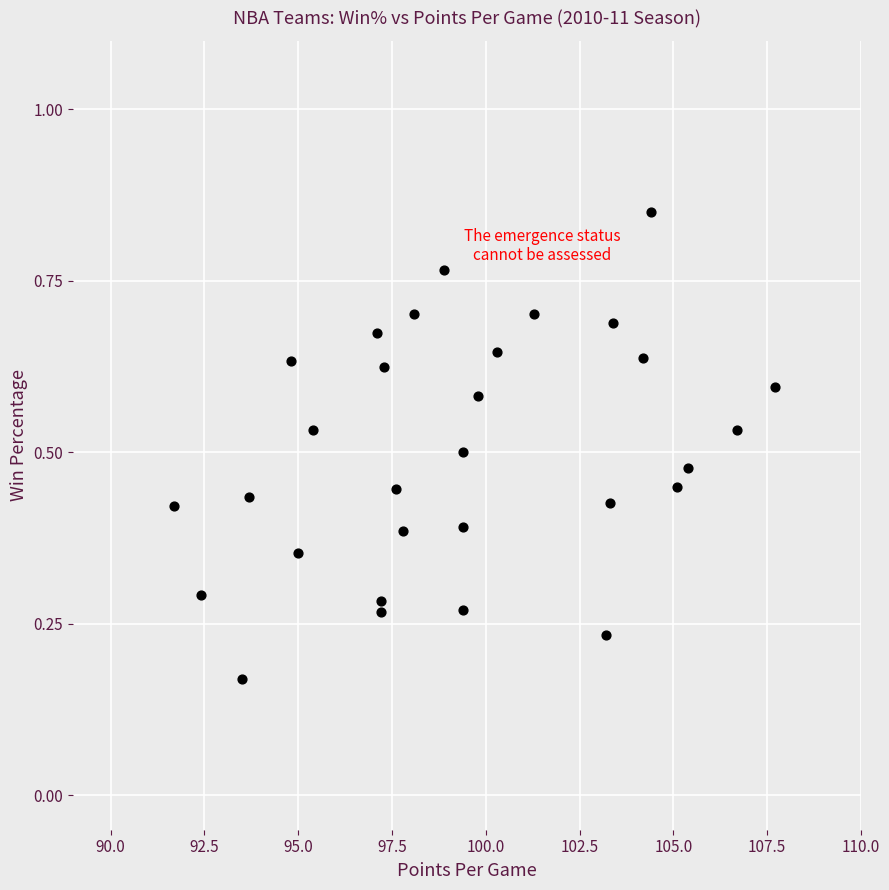

What is the range of X values (max minus min)?

16.0